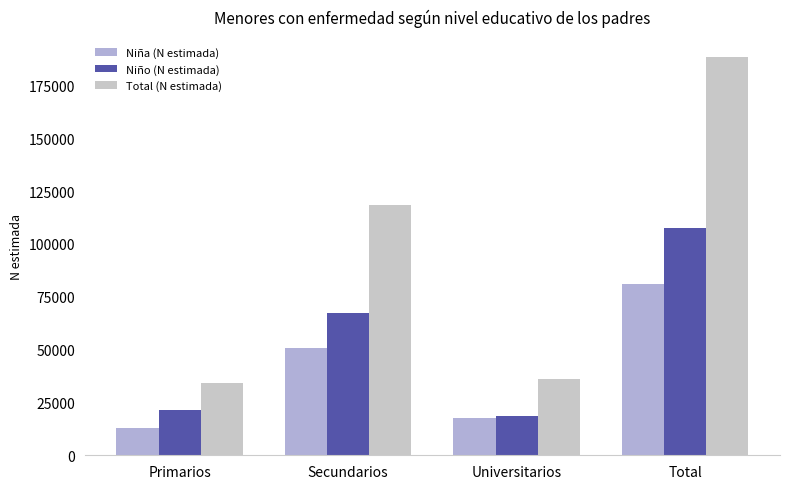

Reading left to right, transcribe all the data shown in this chart.

Niña (N estimada): 12754	50822	17496	81072
Niño (N estimada): 21478	67363	18459	107299
Total (N estimada): 34232	118185	35955	188372